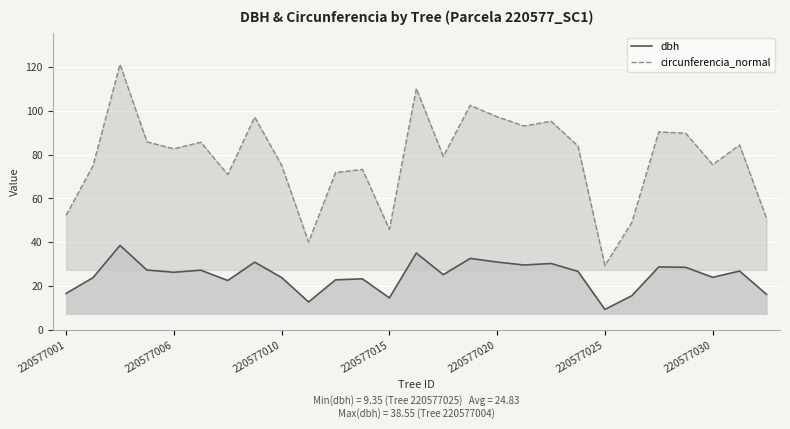

True or false: dbh has a value of 8.6 at 13.

False